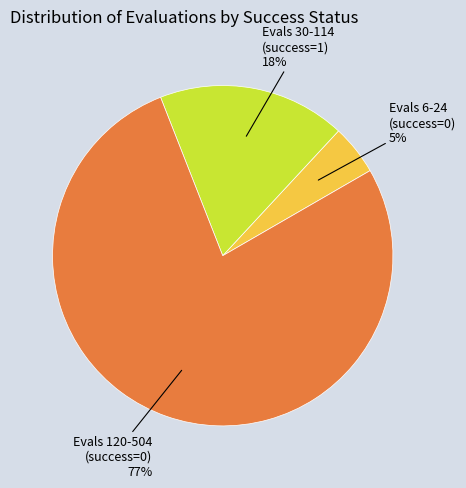

Is there any slice that represents more than half of the pie?

Yes